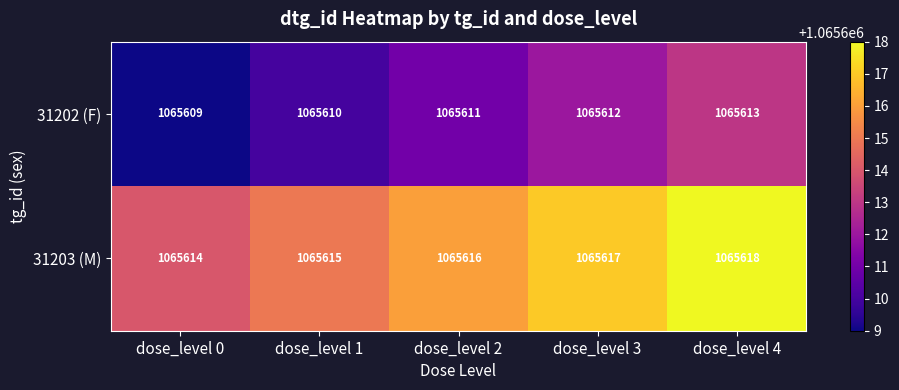

Which label corresponds to the largest value in the chart?

dose_level 4